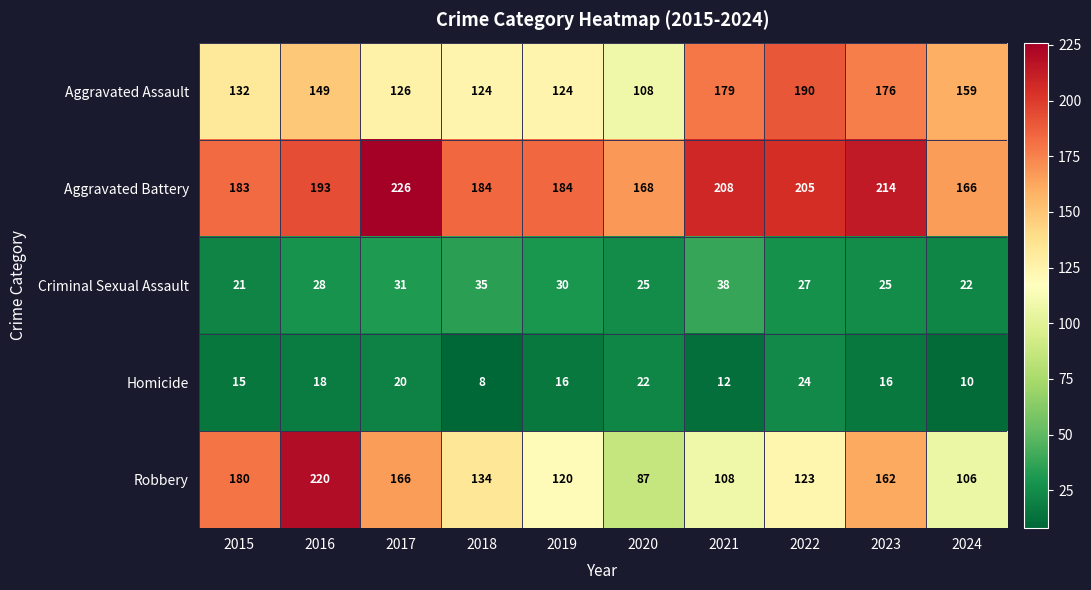

Which series has the largest total across all categories?

Aggravated Battery